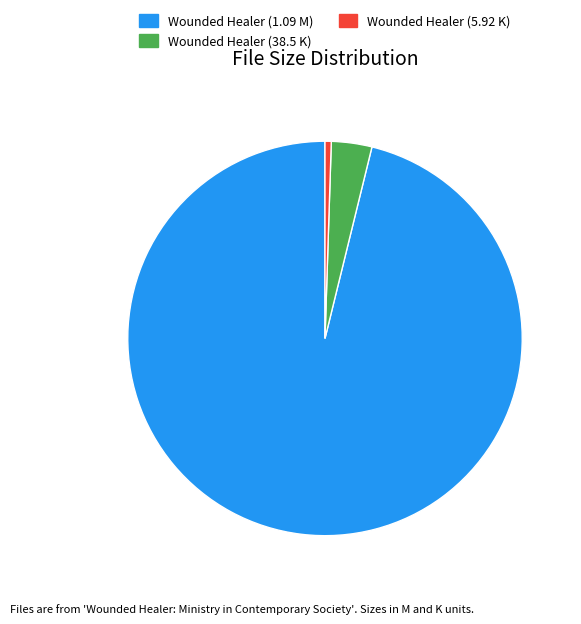

What is the largest slice in the pie chart?

Wounded Healer (1.09 M)